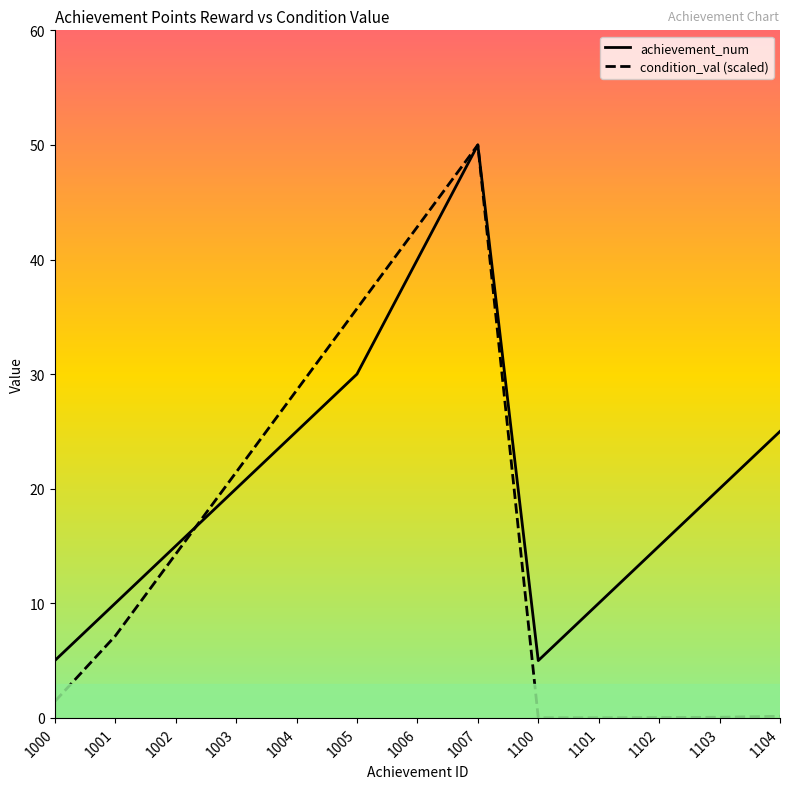

Does the chart display data point markers on the line(s)?

No